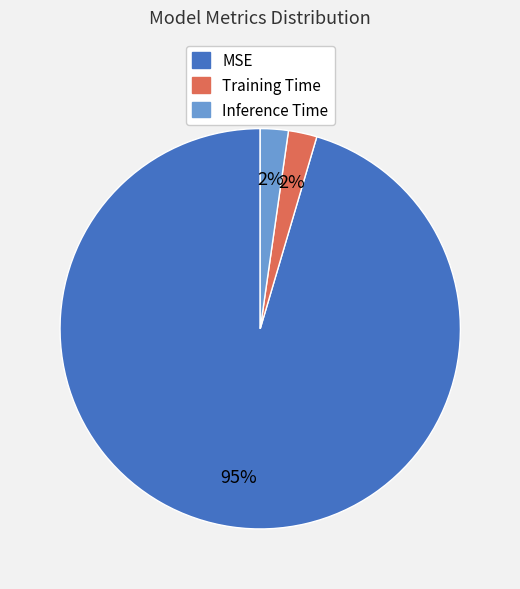

To the nearest percent, what is the combined percentage of Training Time and MSE?

98%